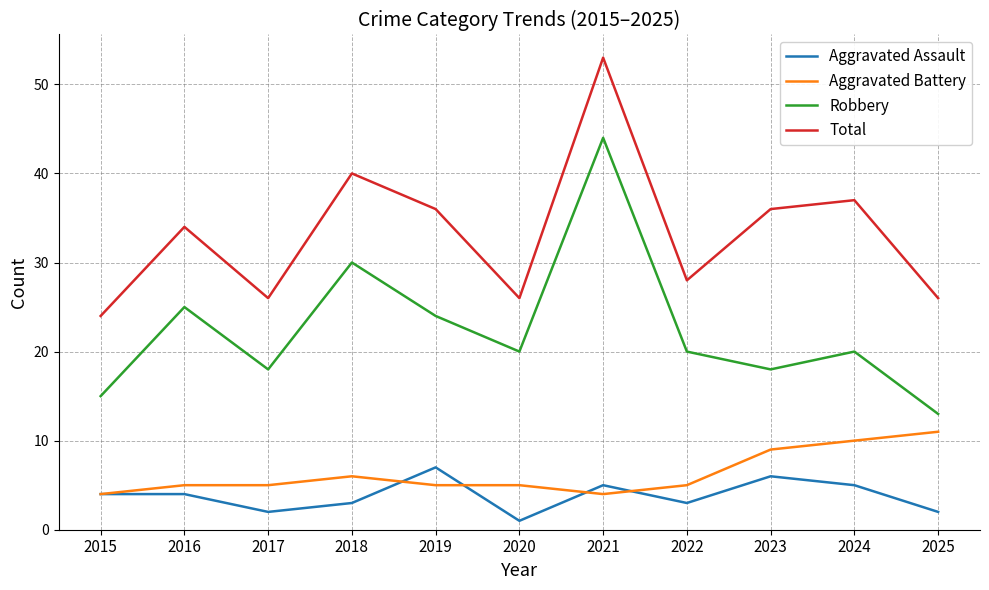

True or false: Robbery and Aggravated Battery cross at least once.

False